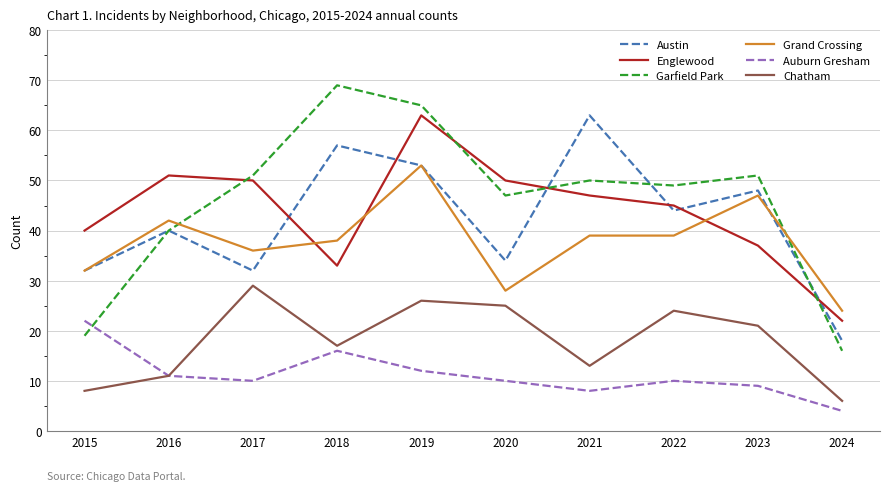

Reading right to left, extract all data points from this chart.

Austin: 18	48	44	63	34	53	57	32	40	32
Englewood: 22	37	45	47	50	63	33	50	51	40
Garfield Park: 16	51	49	50	47	65	69	51	40	19
Grand Crossing: 24	47	39	39	28	53	38	36	42	32
Auburn Gresham: 4	9	10	8	10	12	16	10	11	22
Chatham: 6	21	24	13	25	26	17	29	11	8